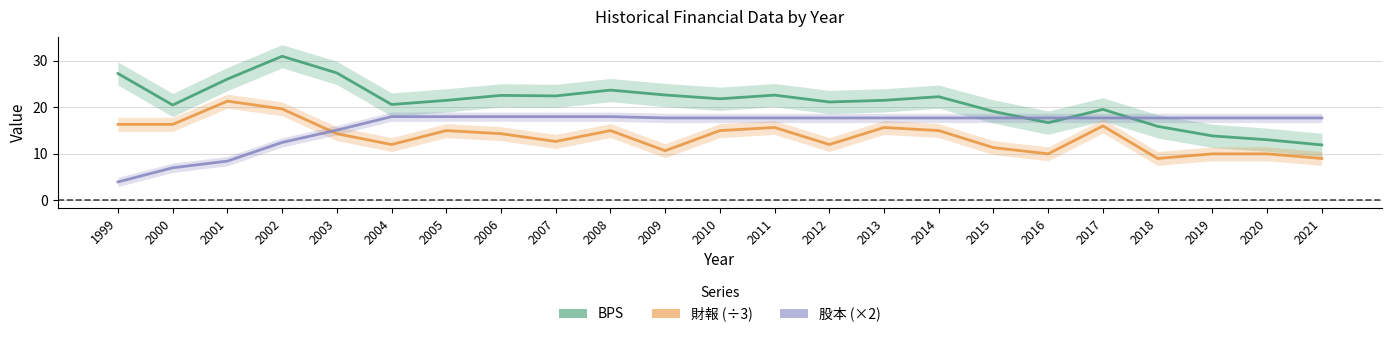

Where does the 財報 (÷3) series first go above 14?

1999